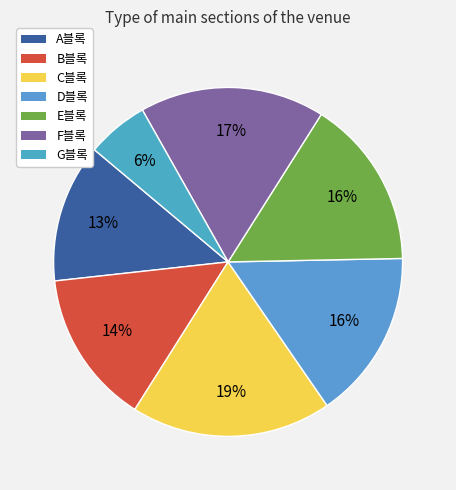

True or false: E블록 accounts for 16% of the total.

True